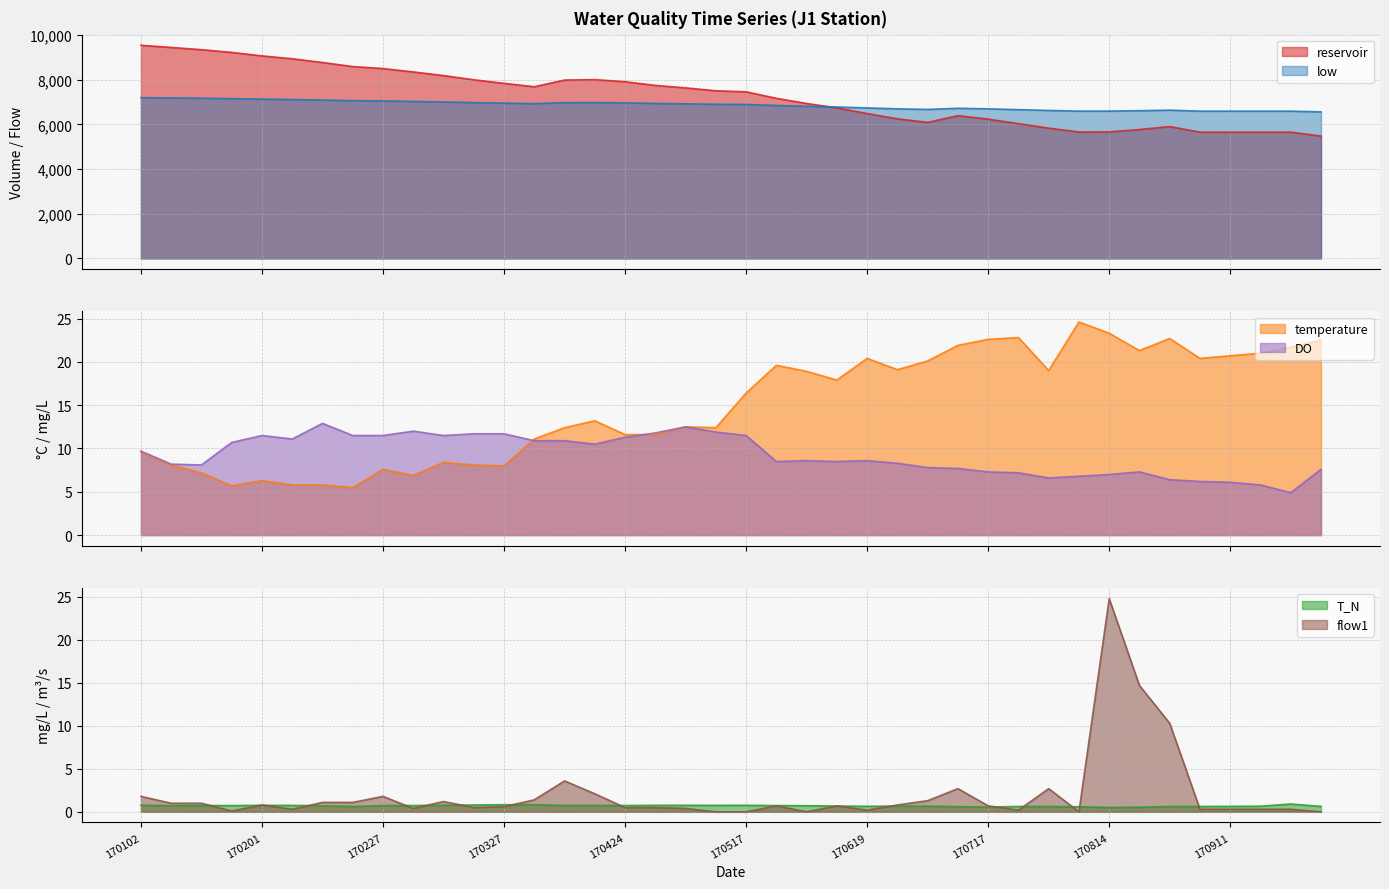

Is it true that reservoir equals 10921.6 at 170403?

False